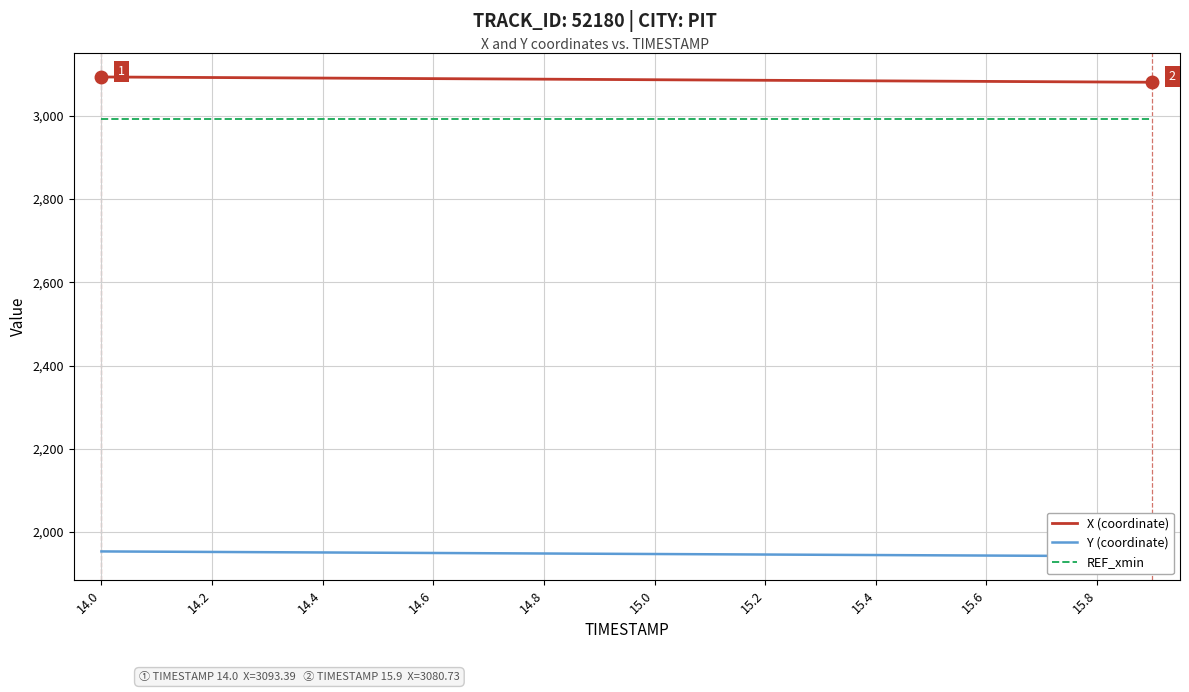

What is the sum of all REF_xmin values?

59861.2